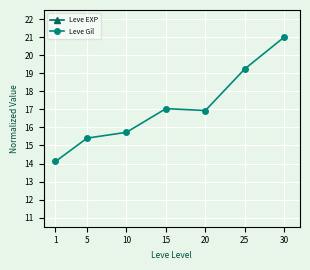

What is the total value across all series at 1?

42.6